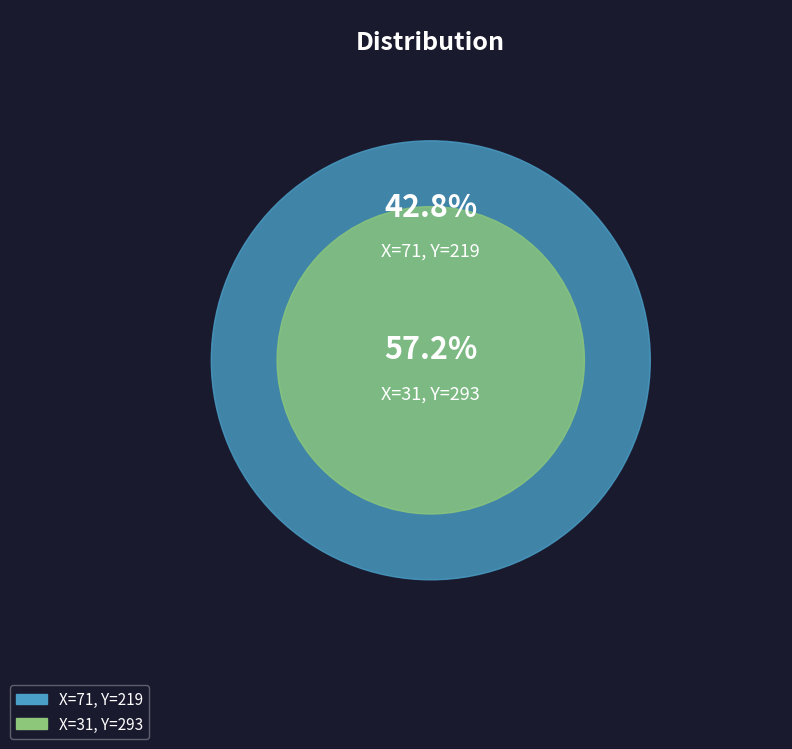

What is the total percentage of 71 and 31?

100.0%